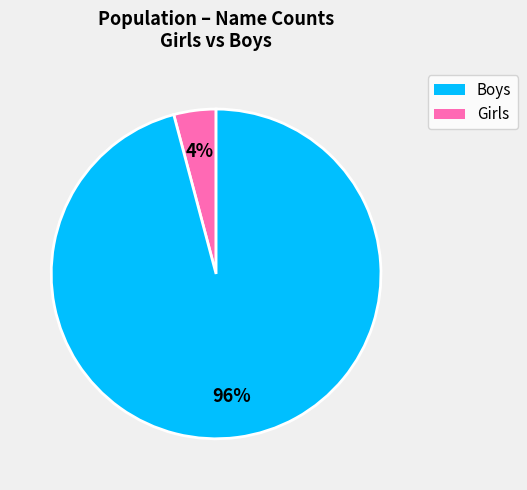

Is there a majority slice in this chart?

Yes